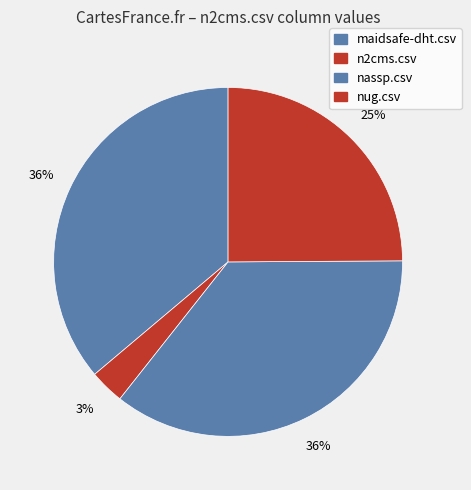

Is it true that n2cms.csv is 3% of the pie?

True